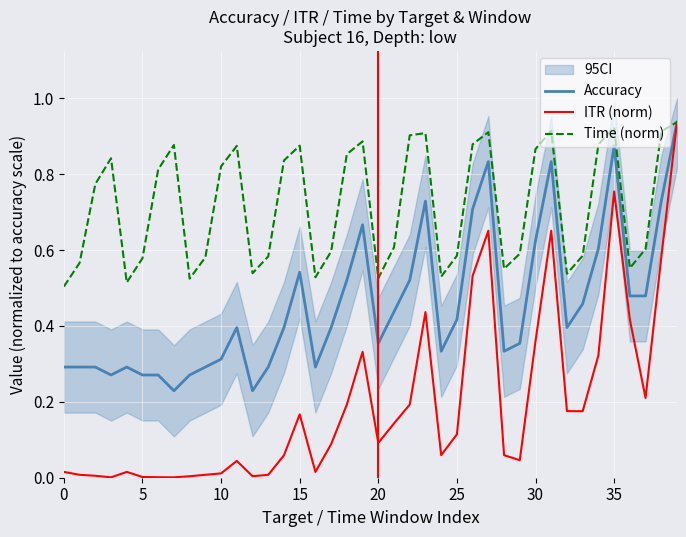

Count the Time (norm) values in the range 0 to 1.

40